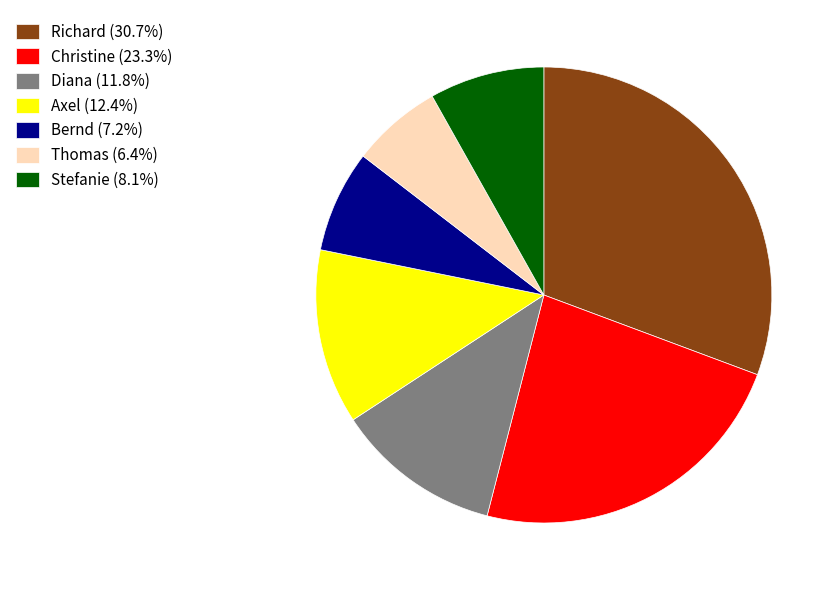

Do Bernd (7.2%) and Christine (23.3%) together represent more than half of the pie?

No